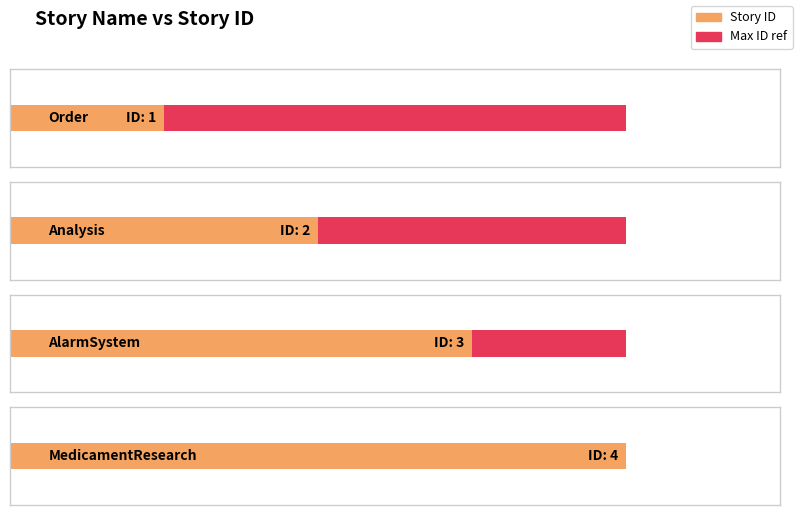

Reading left to right, list all the values displayed in this chart.

1	2	3	4